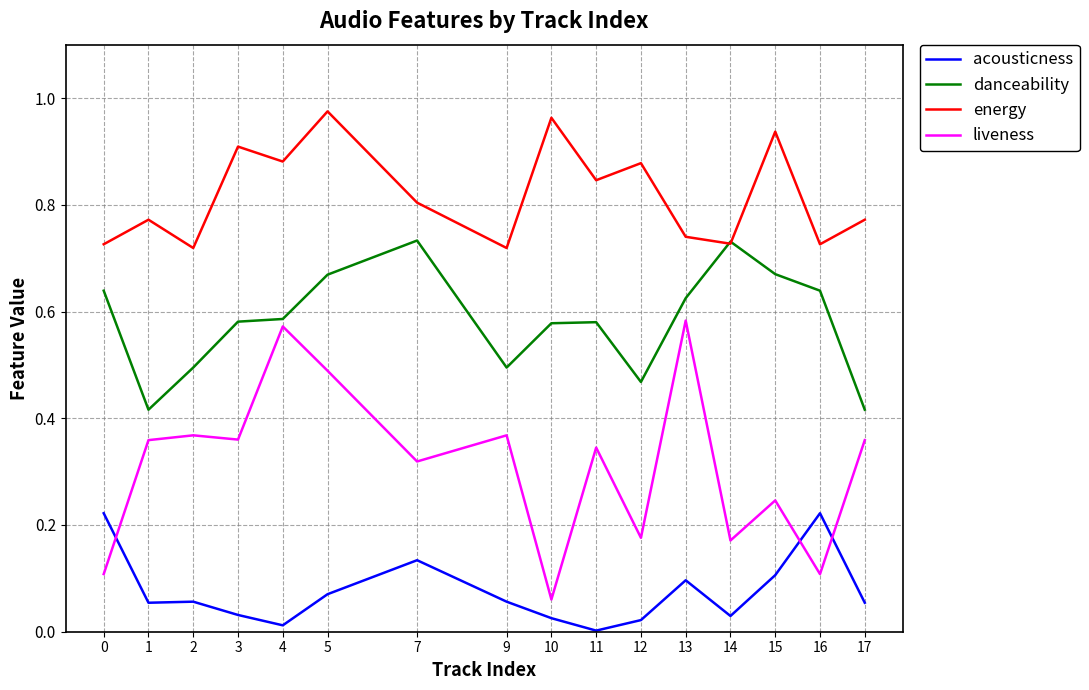

True or false: liveness and energy intersect in this chart.

False